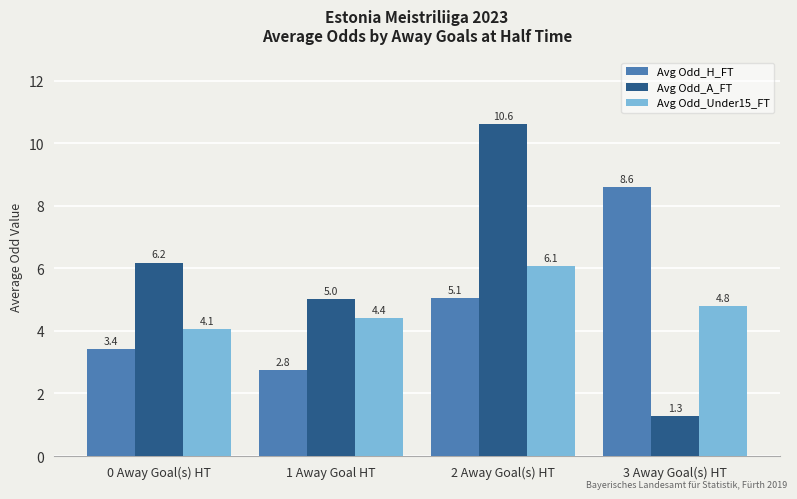

Where is Avg Odd_A_FT nearest to the value 5?

1 Away Goal HT